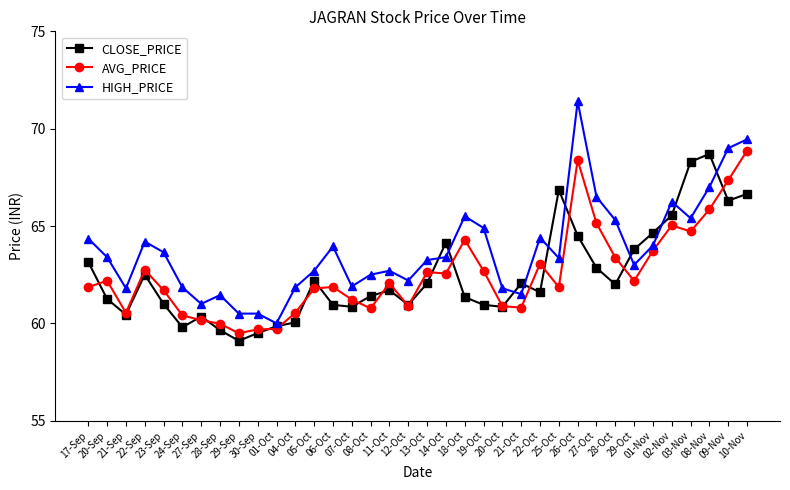

What is the label of the 4th point from the right?

03-Nov